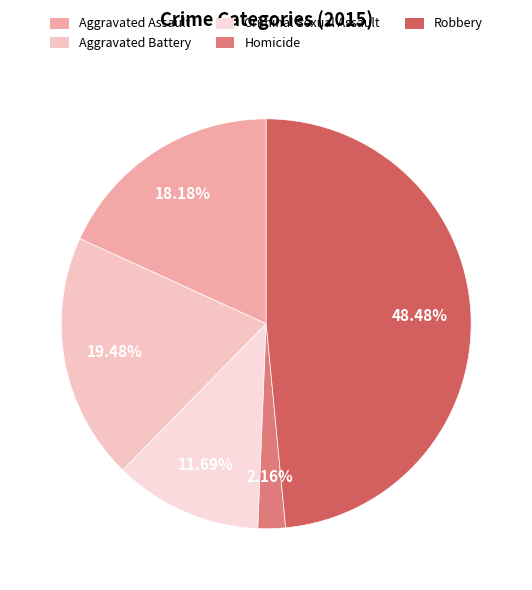

What percentage is the Aggravated Assault slice, to the nearest percent?

18%